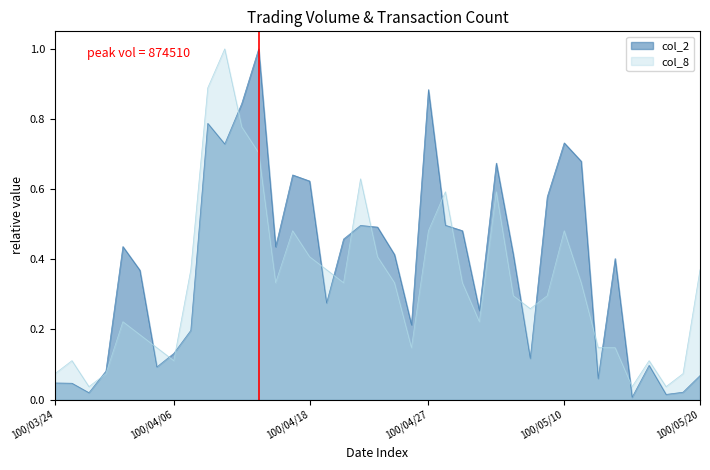

The value of col_8 at 100/03/25 is 0.1. True or false?

True